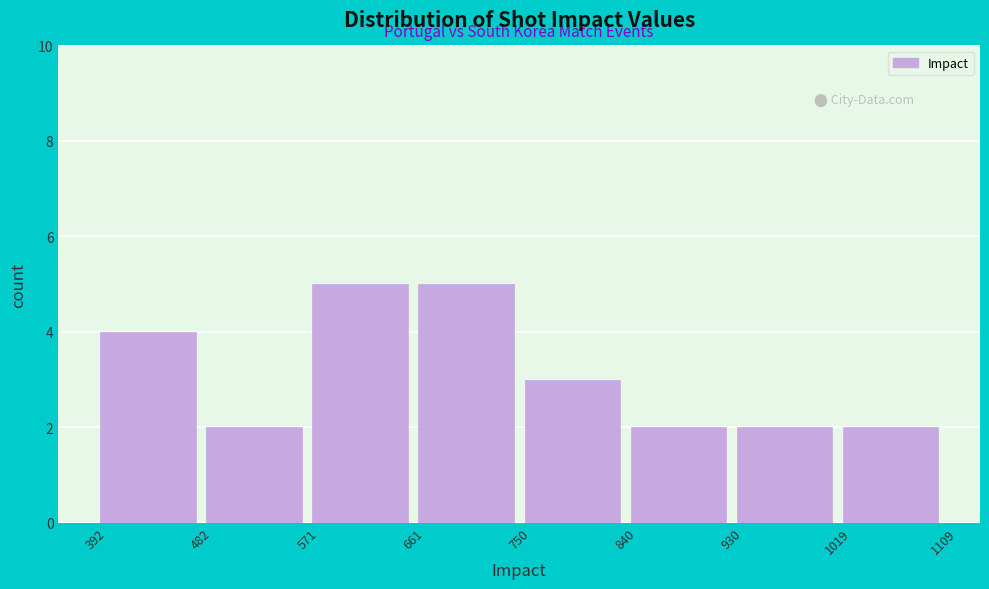

What is the height of the bar covering 482 to 571 on the x-axis? The values are not printed on the chart, so give them approximately, as read against the axis.

2